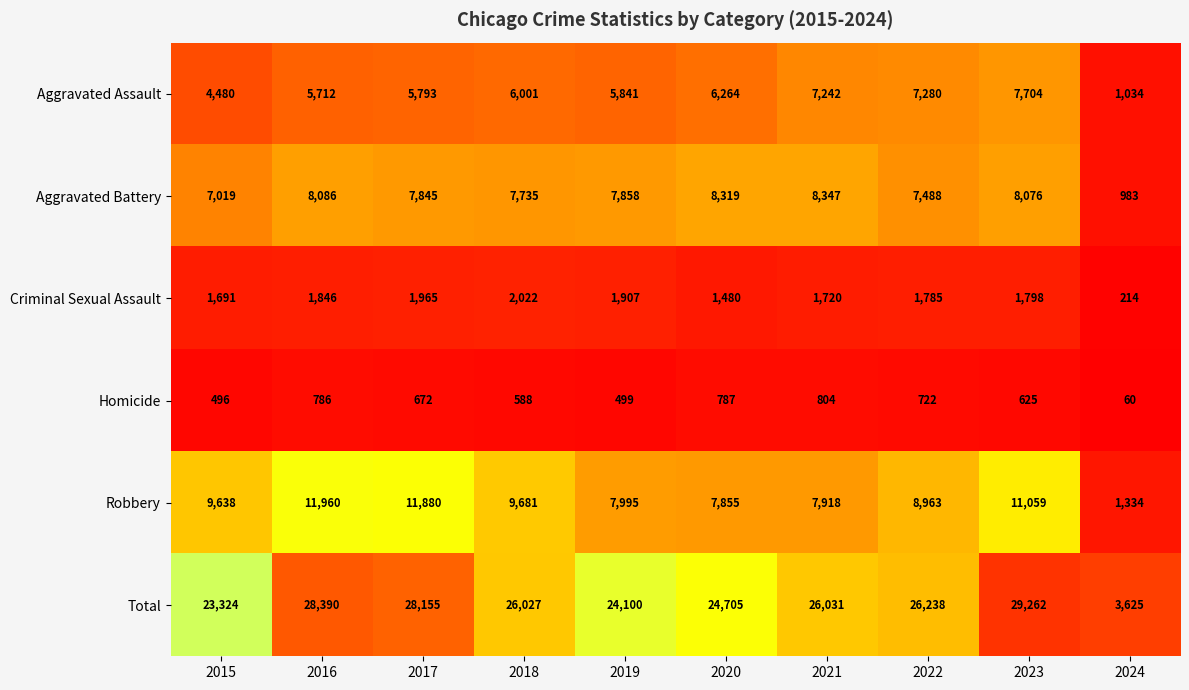

Between 2018 and 2022, which series saw the biggest shift?

Aggravated Assault